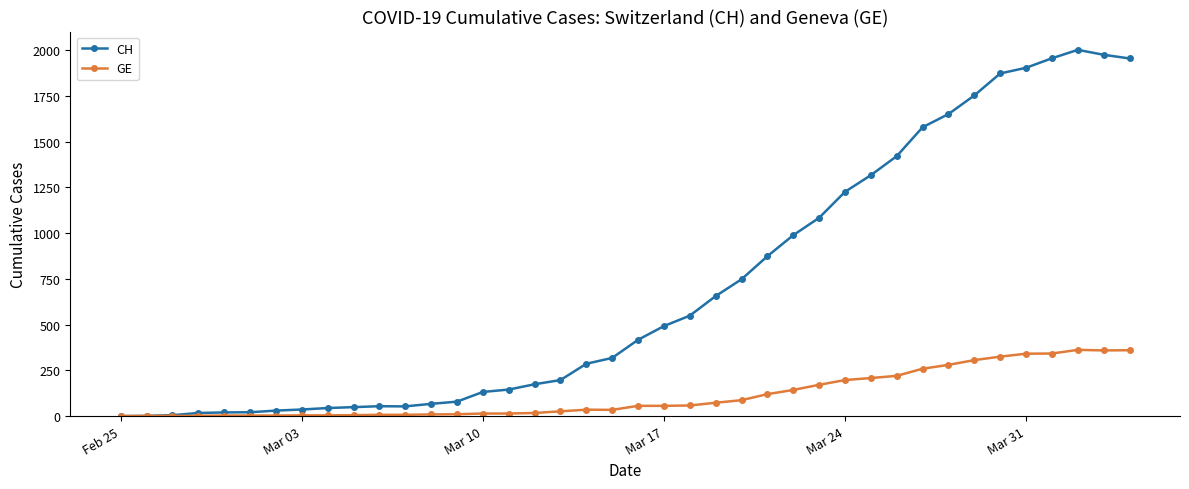

True or false: CH has more than 0 points higher than both neighbors.

True